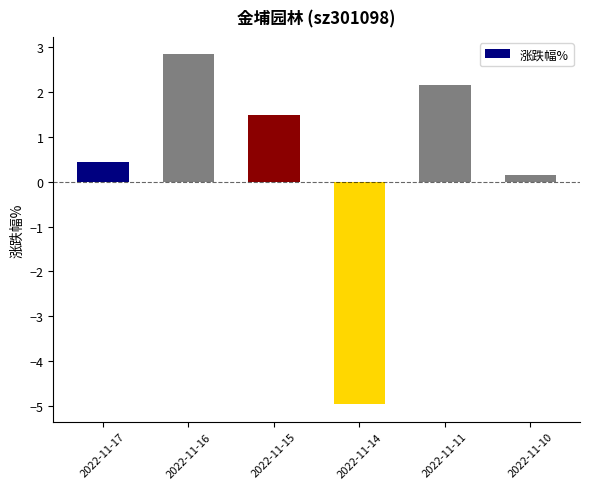

List the labels in order of value, smallest first.

2022-11-14, 2022-11-10, 2022-11-17, 2022-11-15, 2022-11-11, 2022-11-16